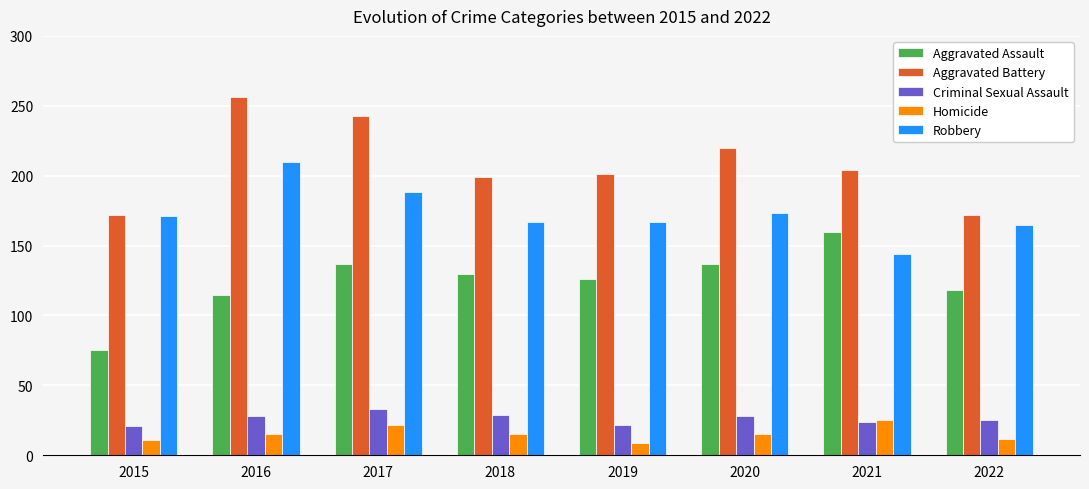

How many bars are there in total?

40